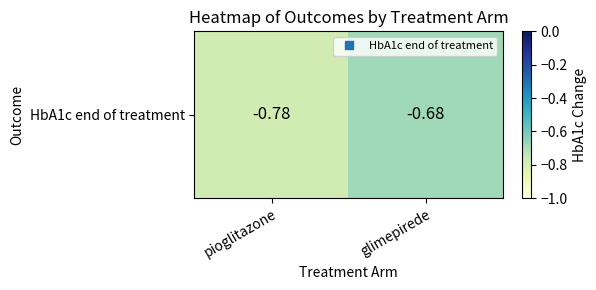

Rank the categories by value from highest to lowest.

glimepirede, pioglitazone